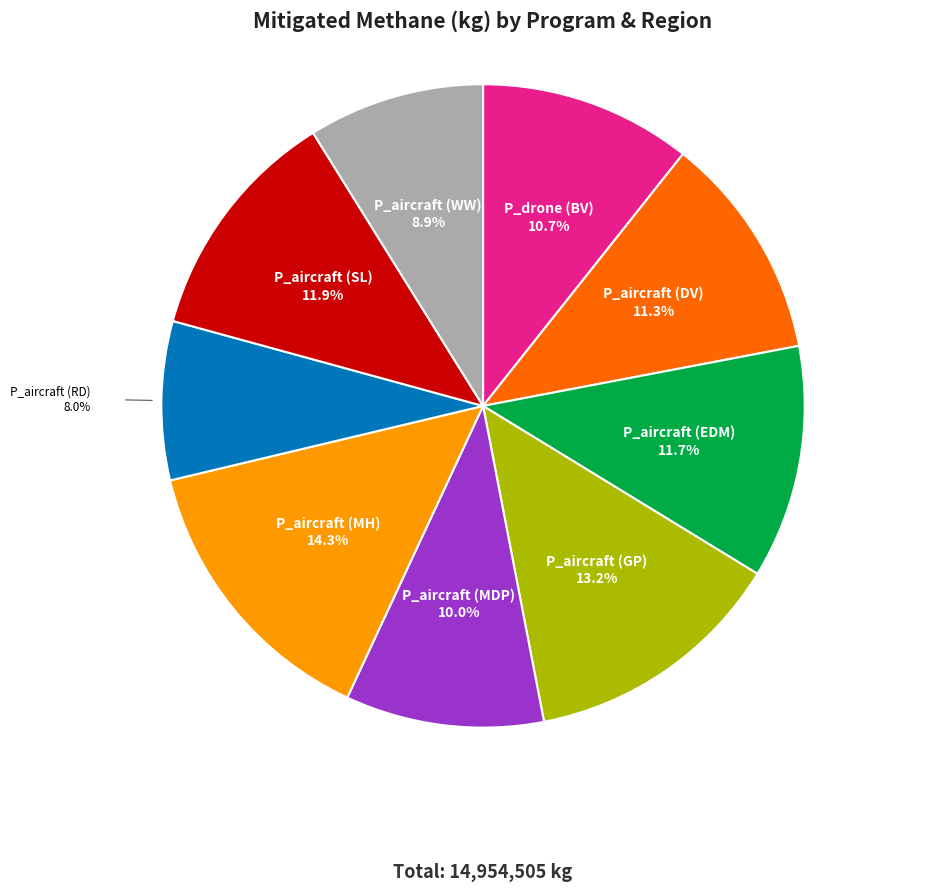

Is there a majority slice in this chart?

No